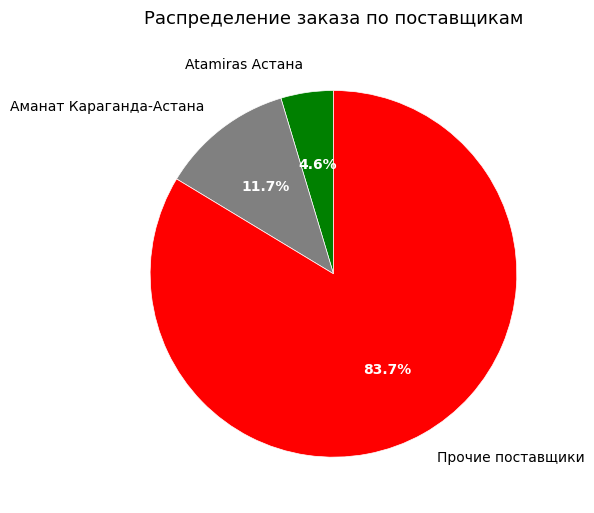

Does Atamiras Астана represent more than half of the total?

No